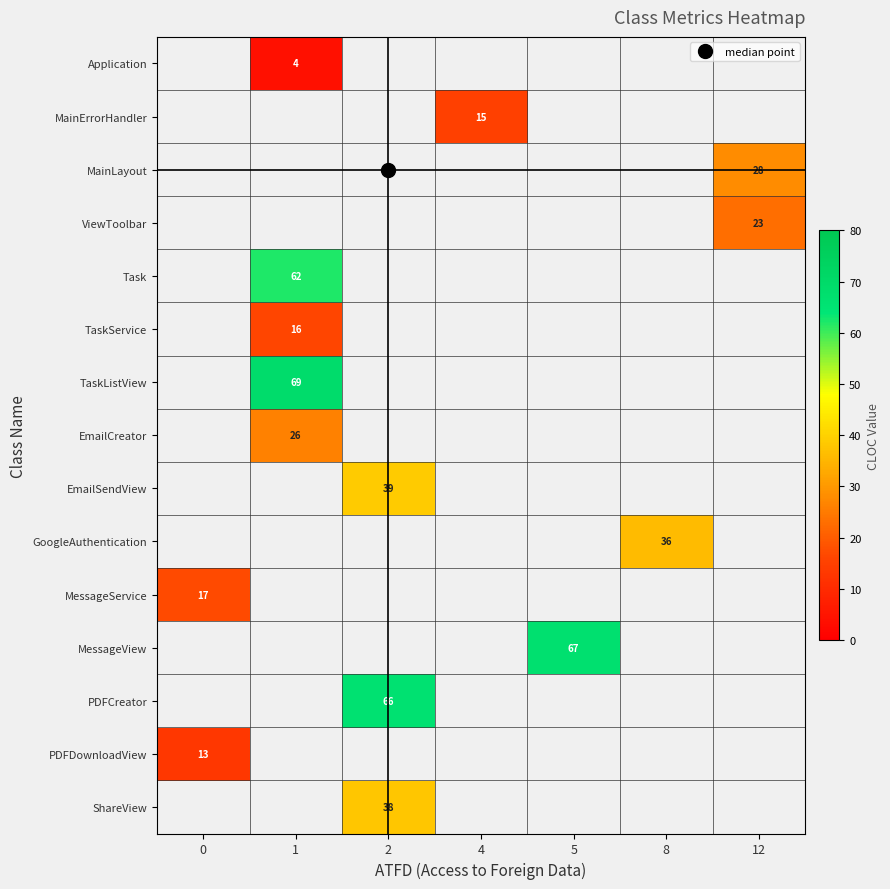

Between 8 and 2, which is larger?

2